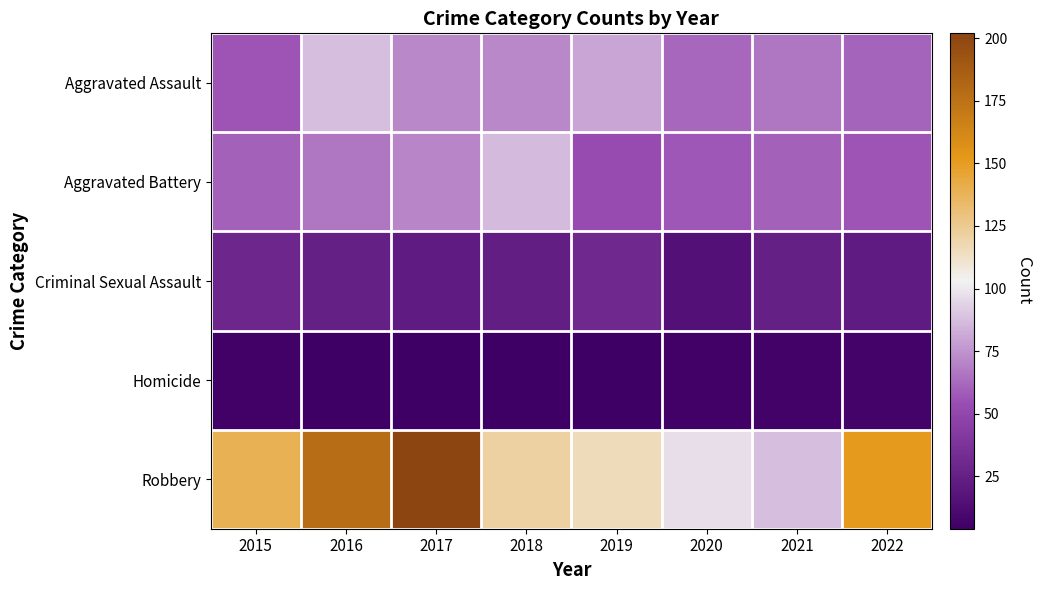

What is the maximum value shown in the chart?

202